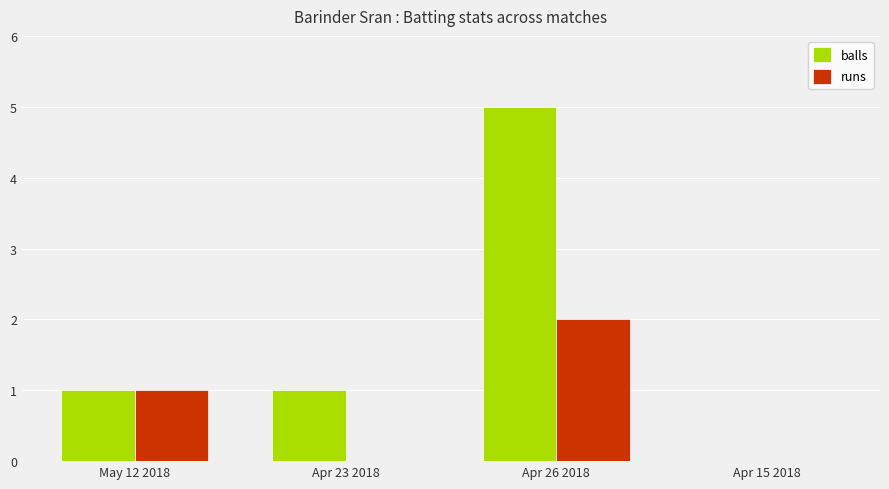

How many positive values does the balls series have?

3